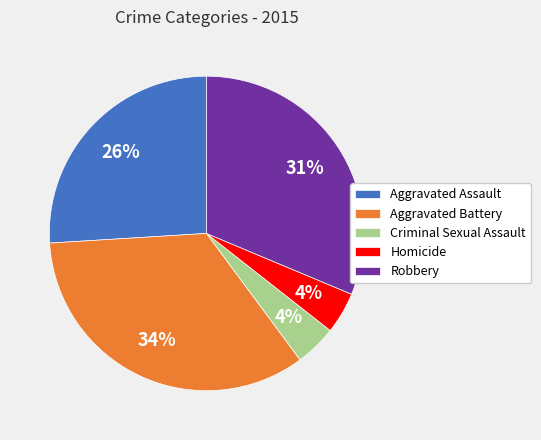

Count the number of slices in the pie.

5